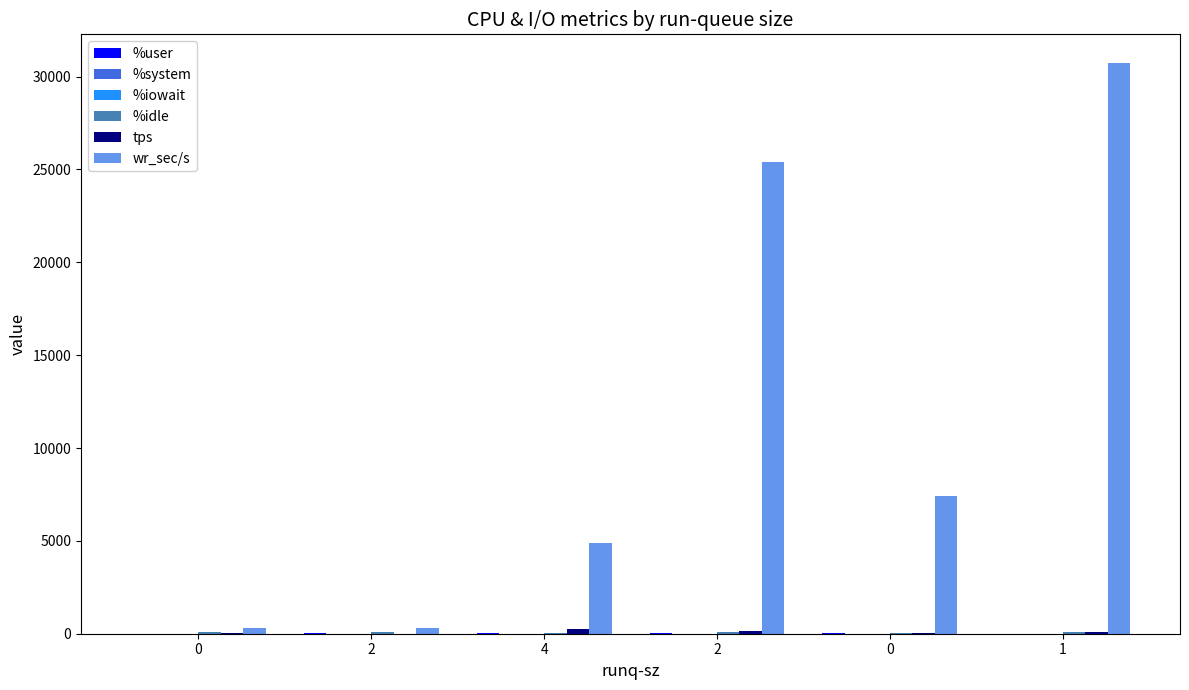

Where does the wr_sec/s series first go above 7416?

2